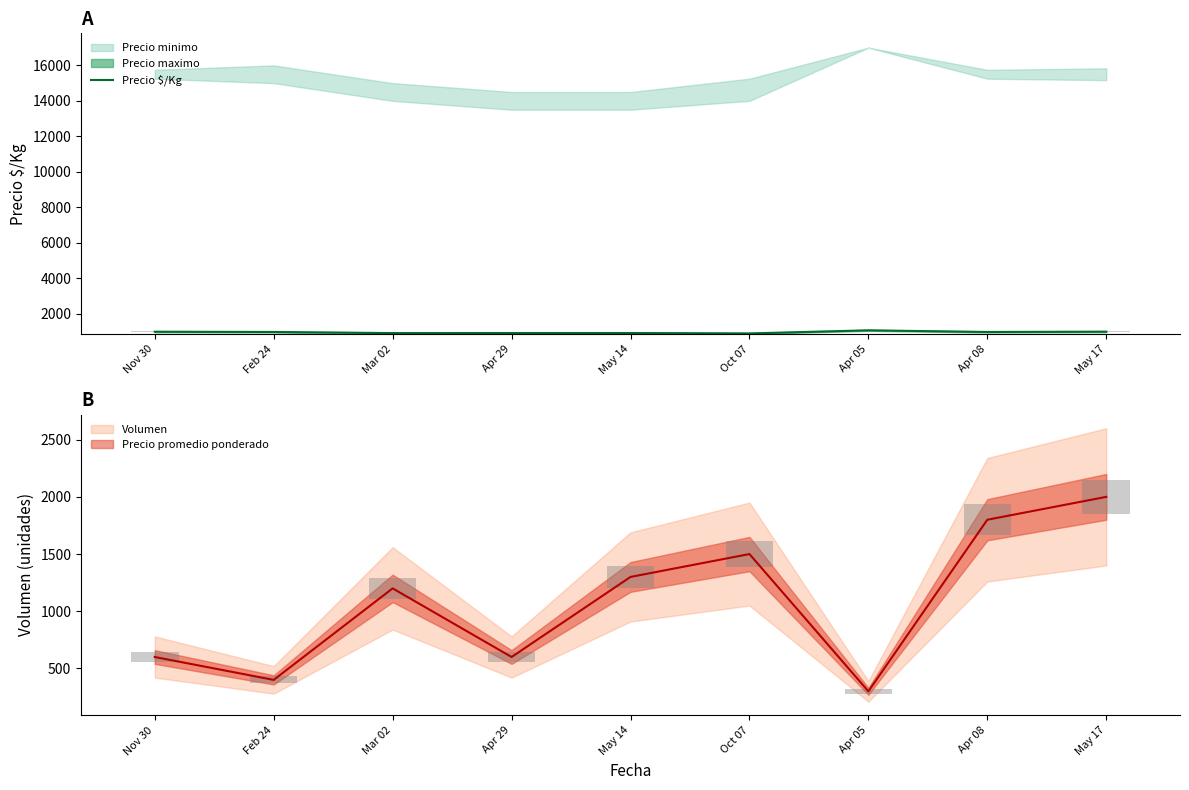

At which category does the chart reach its minimum across all series?

Oct 07